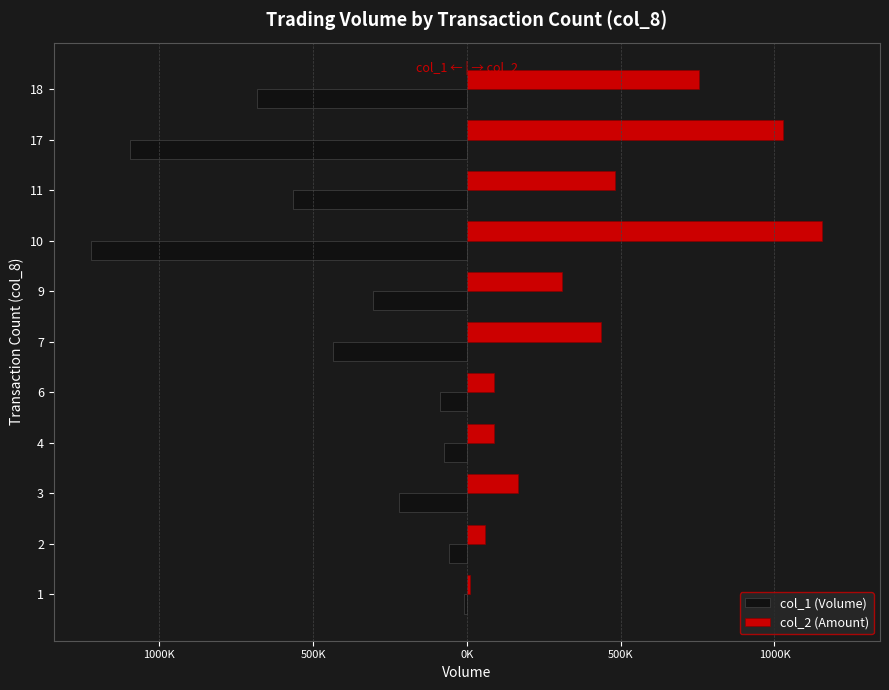

What are all the series names shown in the legend?

col_1 (Volume), col_2 (Amount)